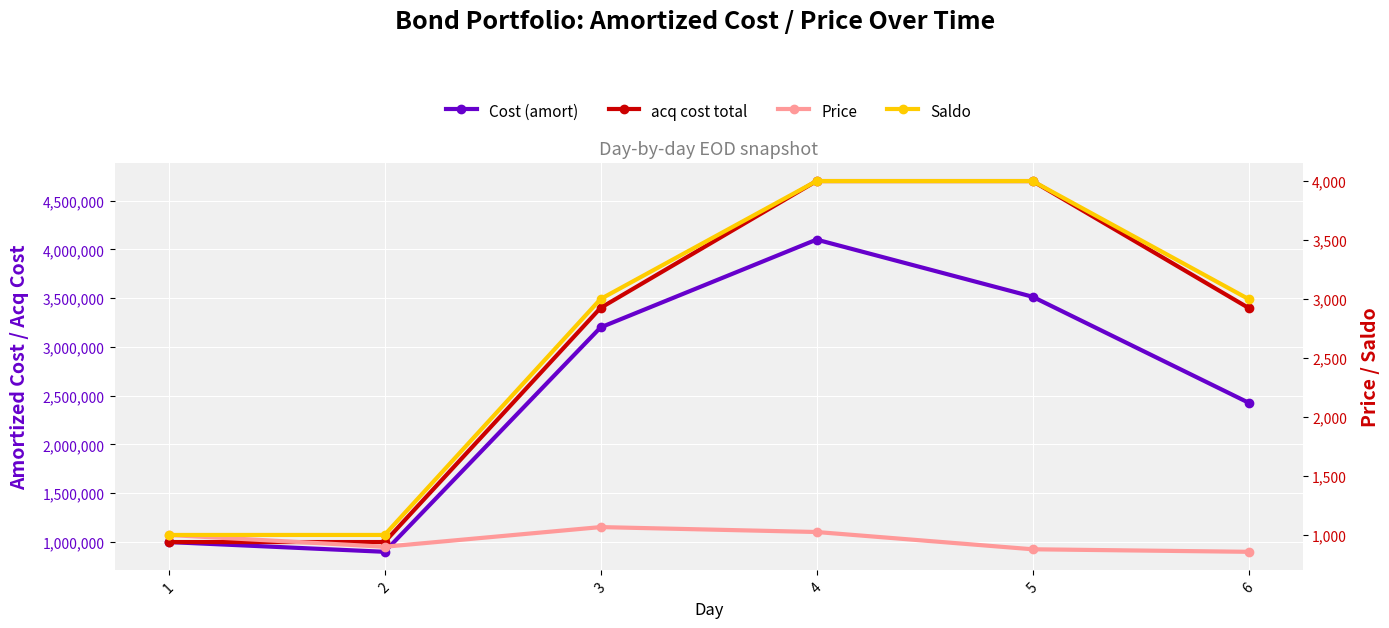

True or false: acq cost total has more than 0 interior local peaks.

False